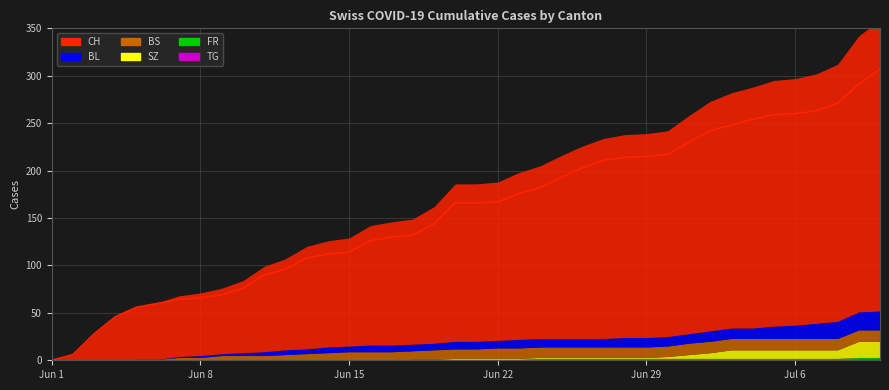

What value does the SZ series have at 2020-06-20?

1